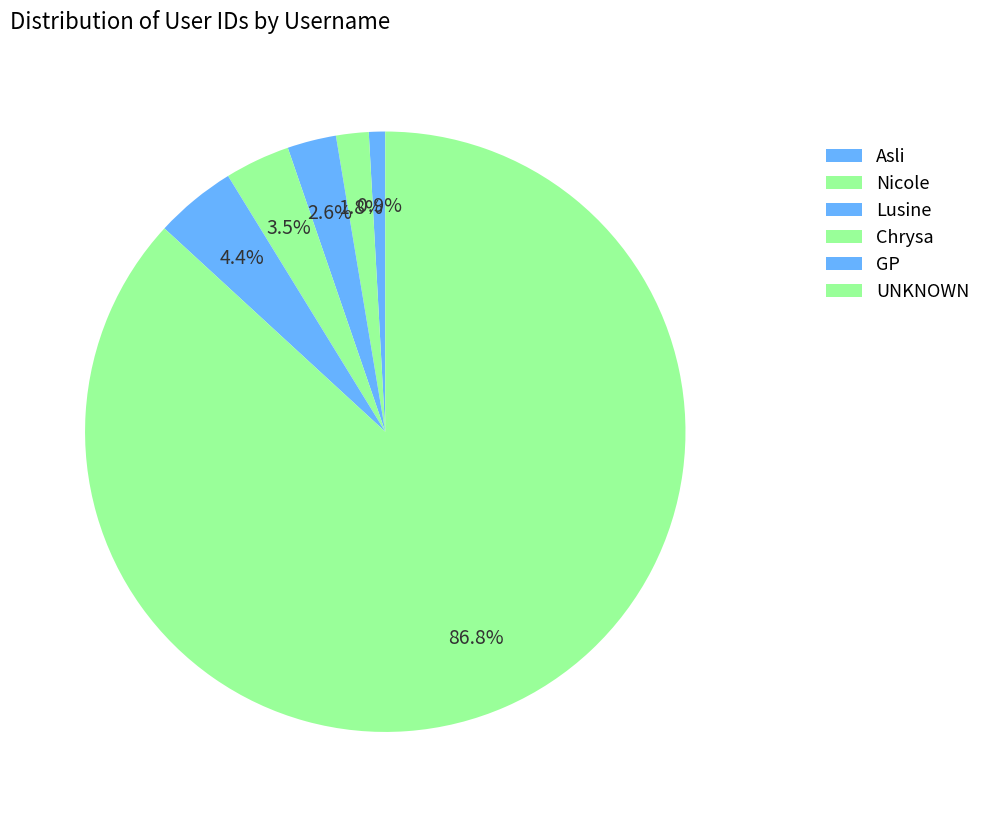

How much of the chart is everything except UNKNOWN?

13.2%